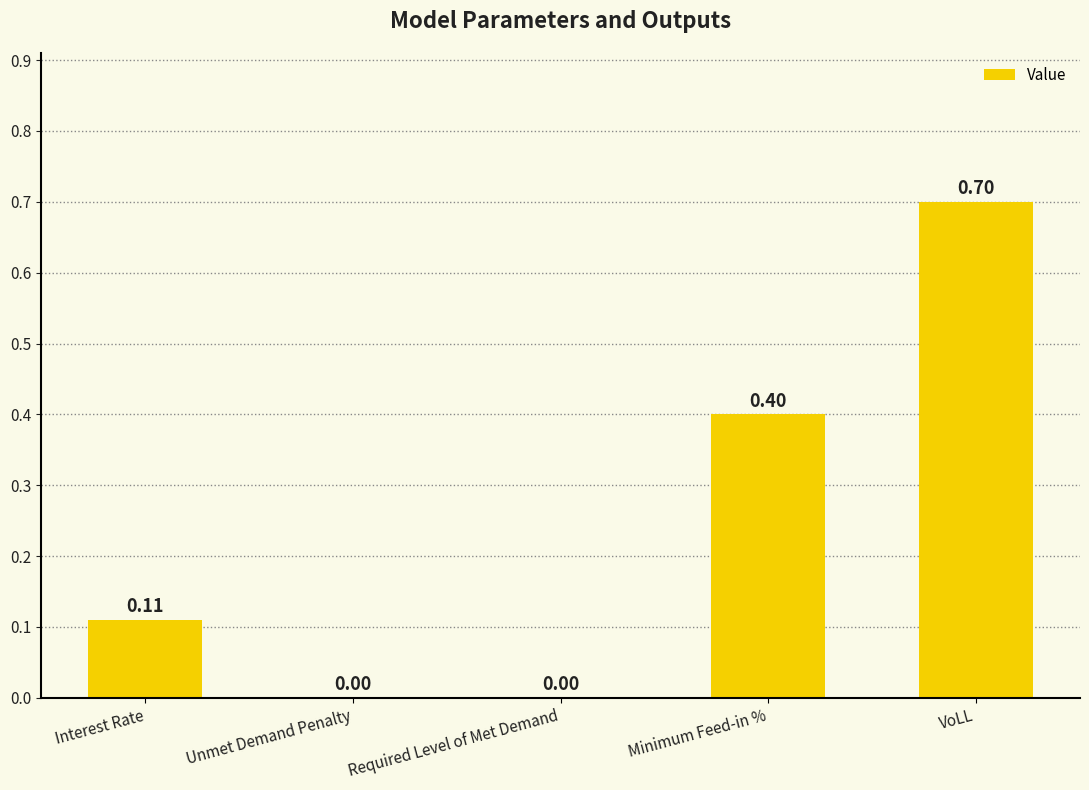

Between Unmet Demand Penalty and VoLL, which is larger?

VoLL